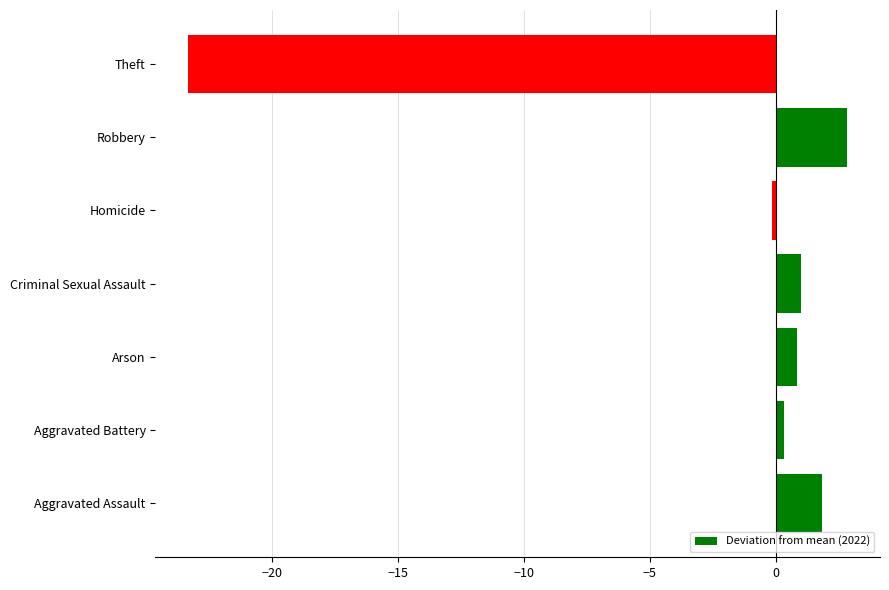

What is the minimum value shown in the chart?

-23.3